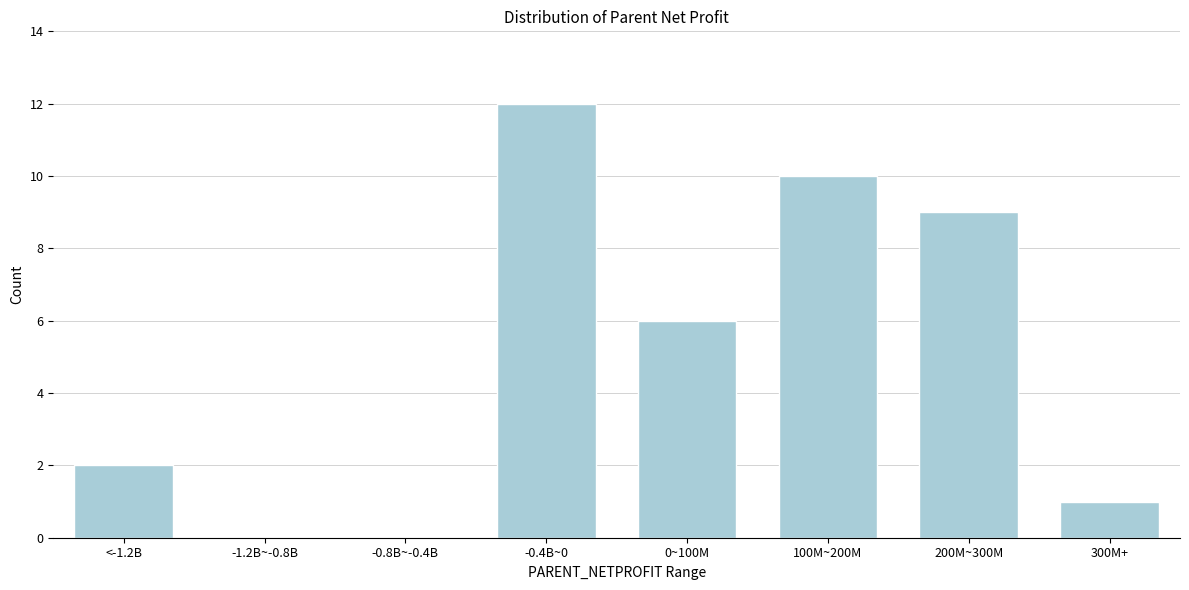

Reading left to right, extract all data points from this chart.

<-1.2B=2	-1.2B~-0.8B=0	-0.8B~-0.4B=0	-0.4B~0=12	0~100M=6	100M~200M=10	200M~300M=9	300M+=1